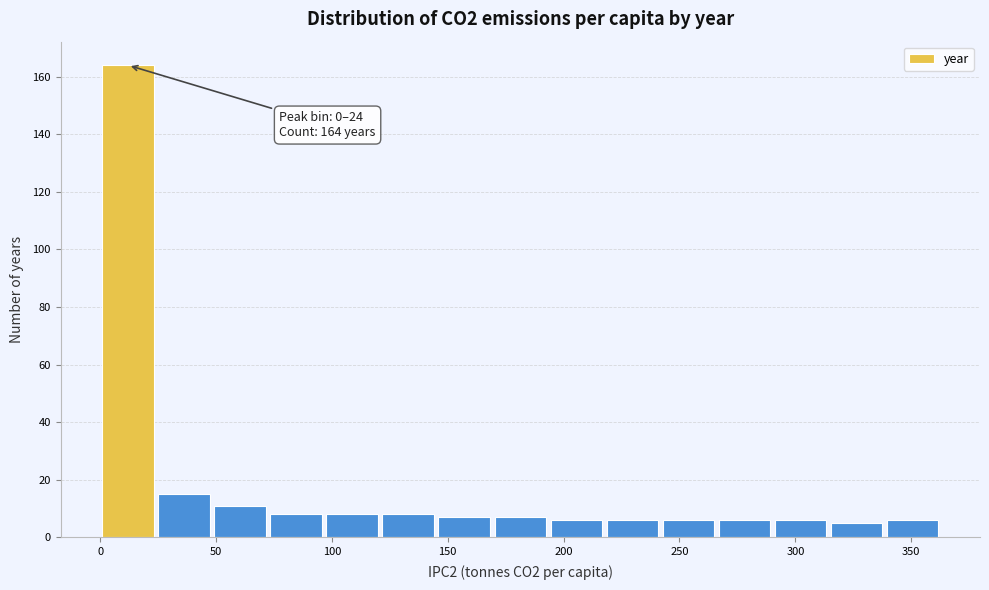

Over which range of the x-axis is the bar tallest?

0 to 25